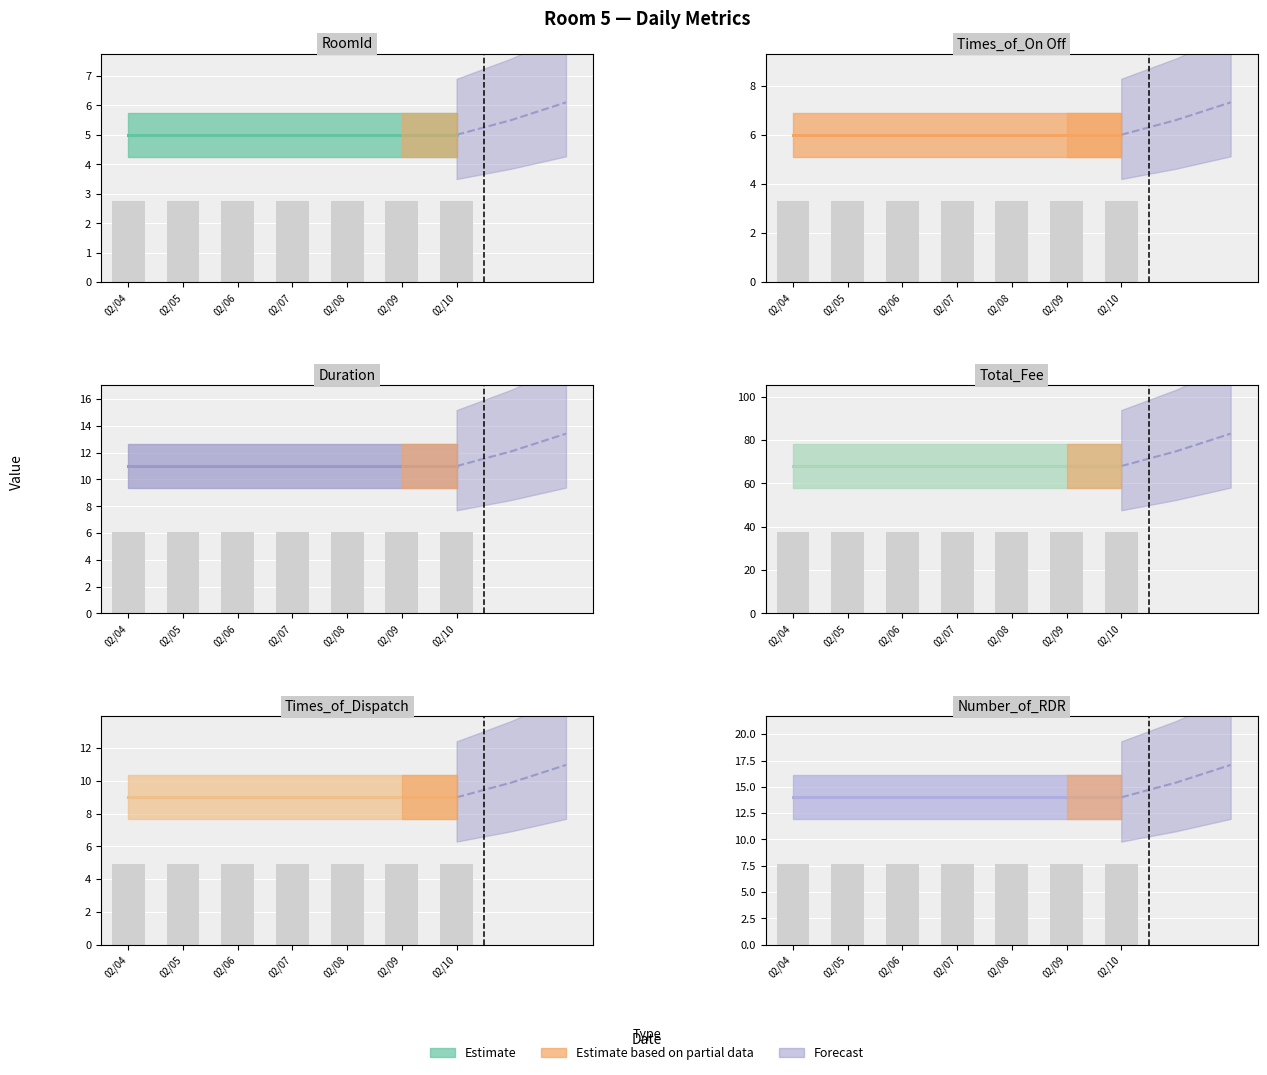

At 02/09, list the series in order from smallest to largest.

RoomId, Times_of_On Off, Times_of_Dispatch, Duration, Number_of_RDR, Total_Fee